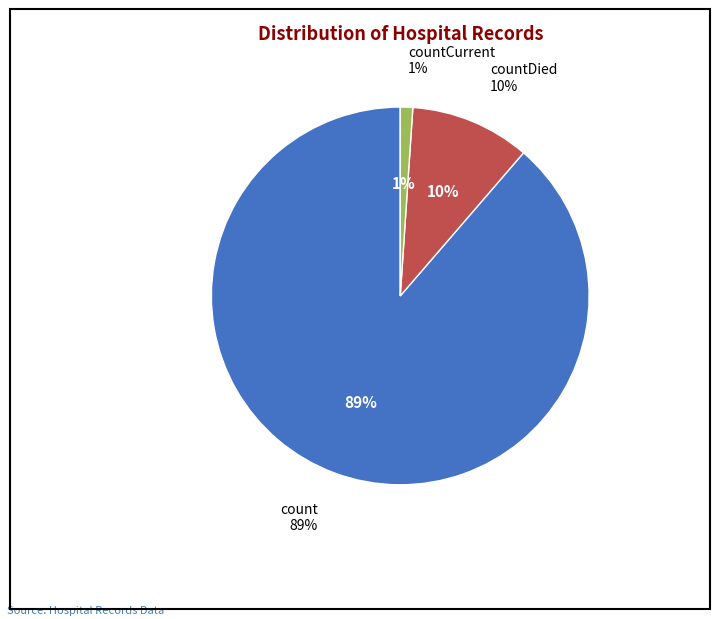

To the nearest percent, what is the combined percentage of count and countCurrent?

90%